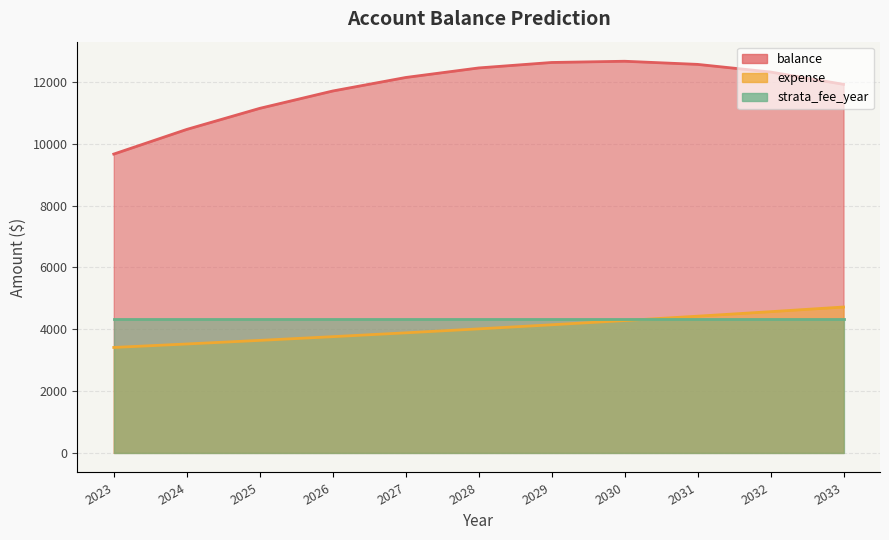

What is the total value across all series at 2031?

16987.4